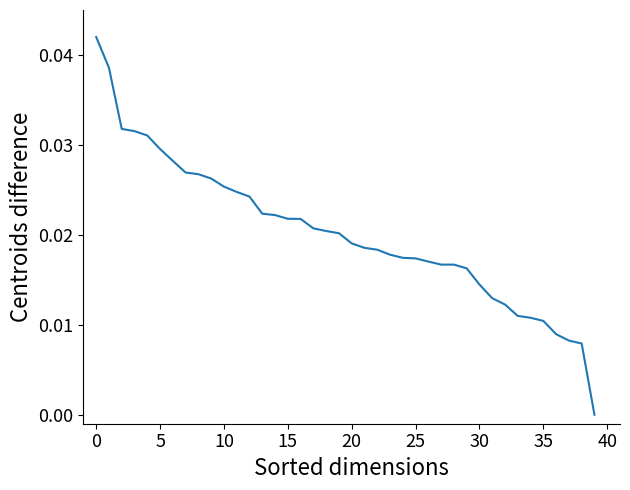

Does the chart have visible grid lines?

No